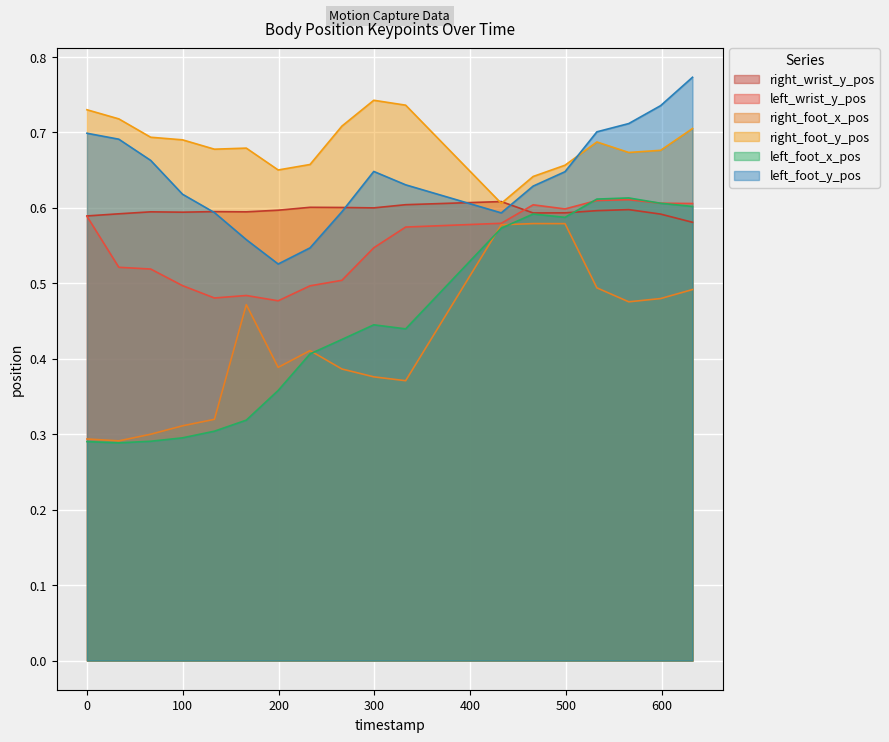

Which series has the largest total across all categories?

right_foot_y_pos